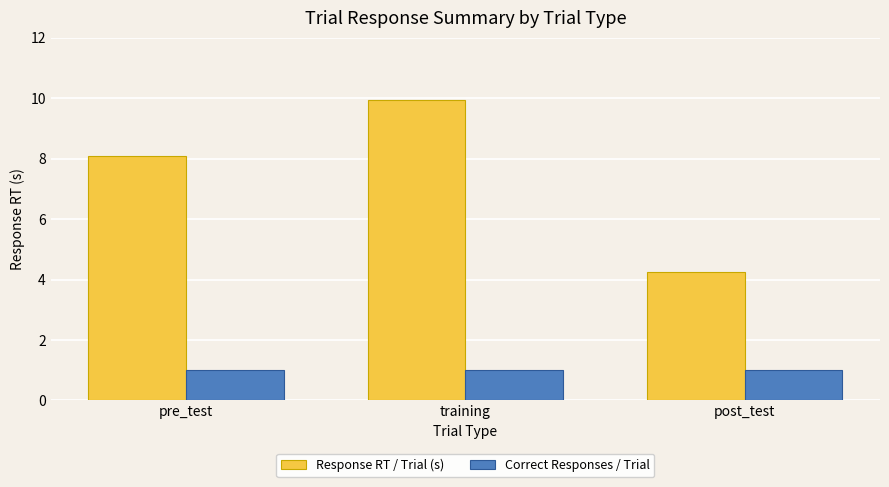

What is the sum of all Correct Responses / Trial values?

3.0